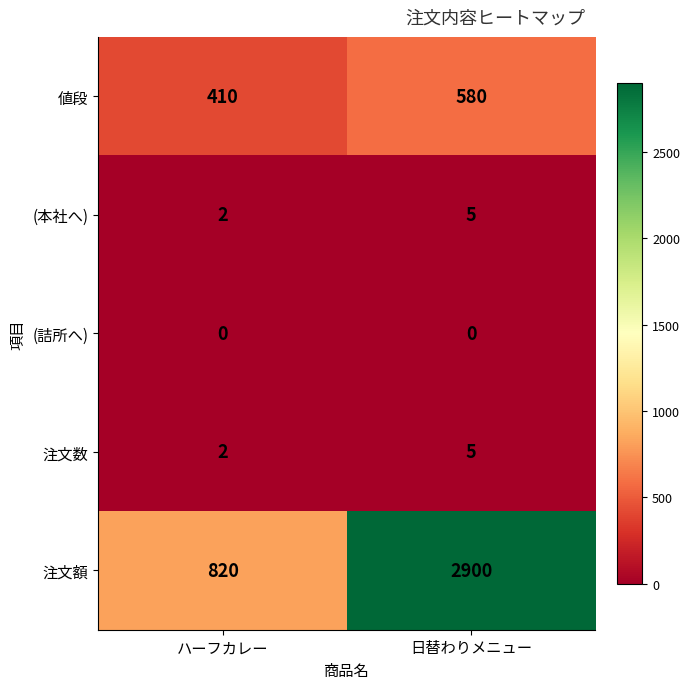

List the labels in order of 注文額 value, smallest first.

ハーフカレー, 日替わりメニュー